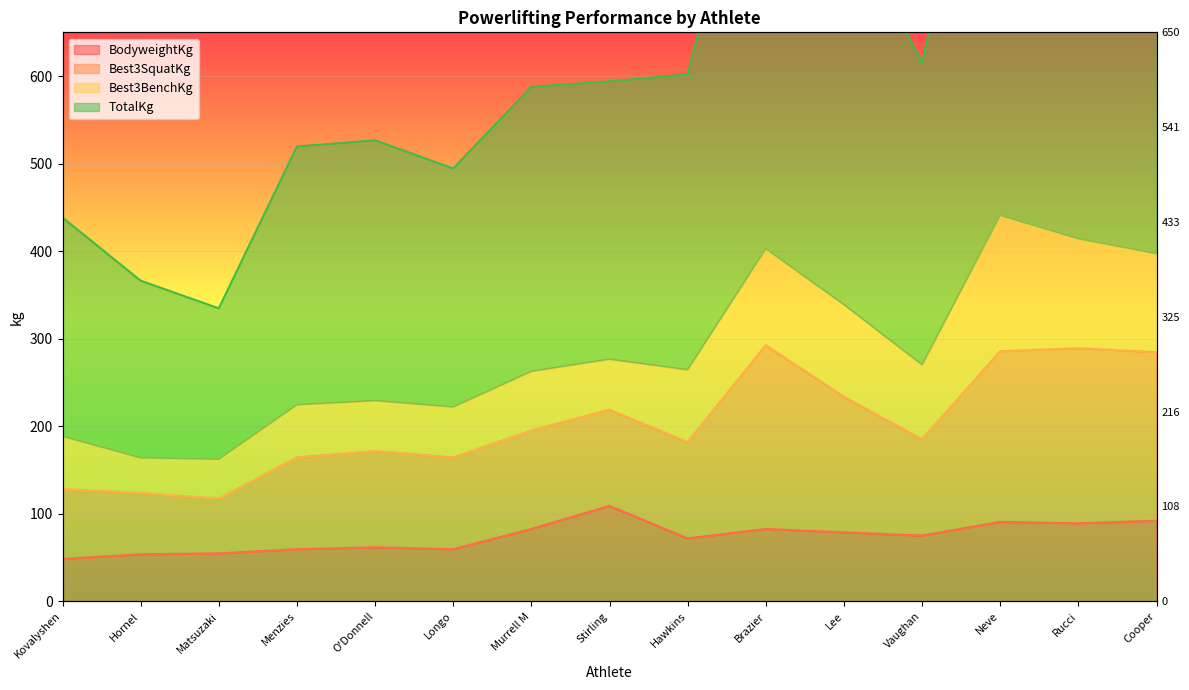

Is the value of Best3SquatKg at Hawkins greater than the value of TotalKg at Cooper?

Yes